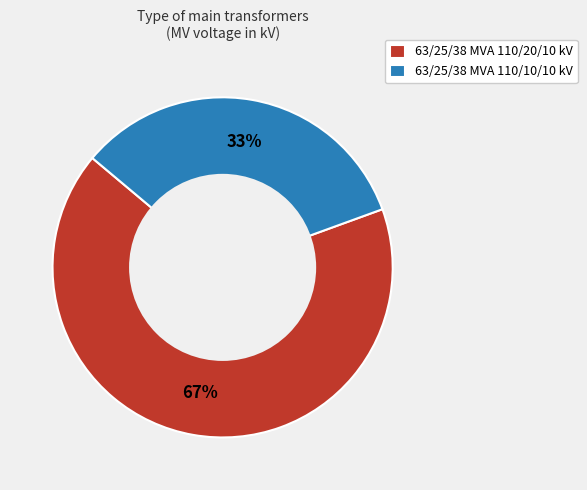

Count the number of slices in the pie.

2